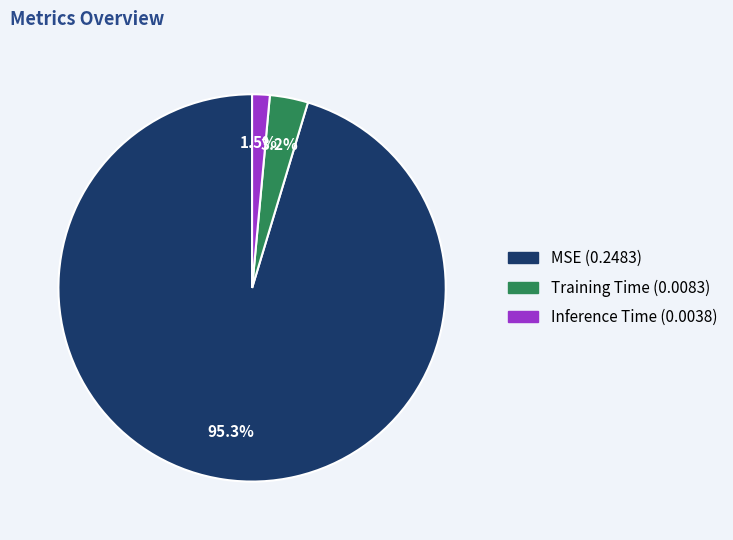

To the nearest percent, what is the average slice percentage?

33%